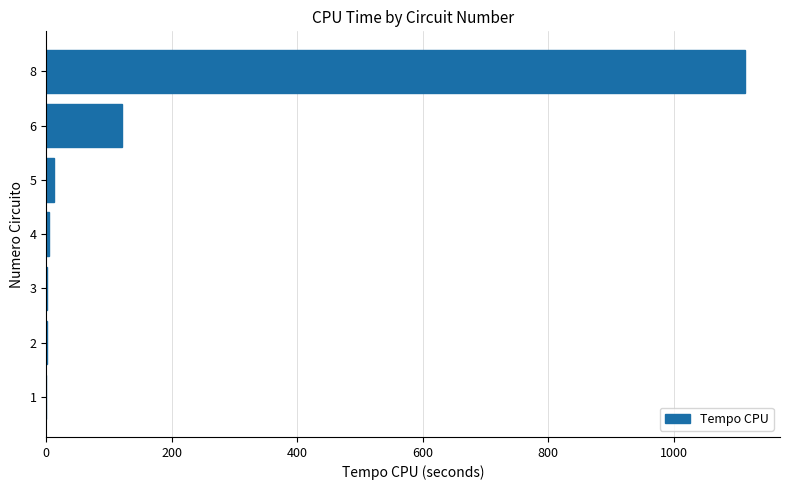

Is it true that the value at 1 is 0.0?

True